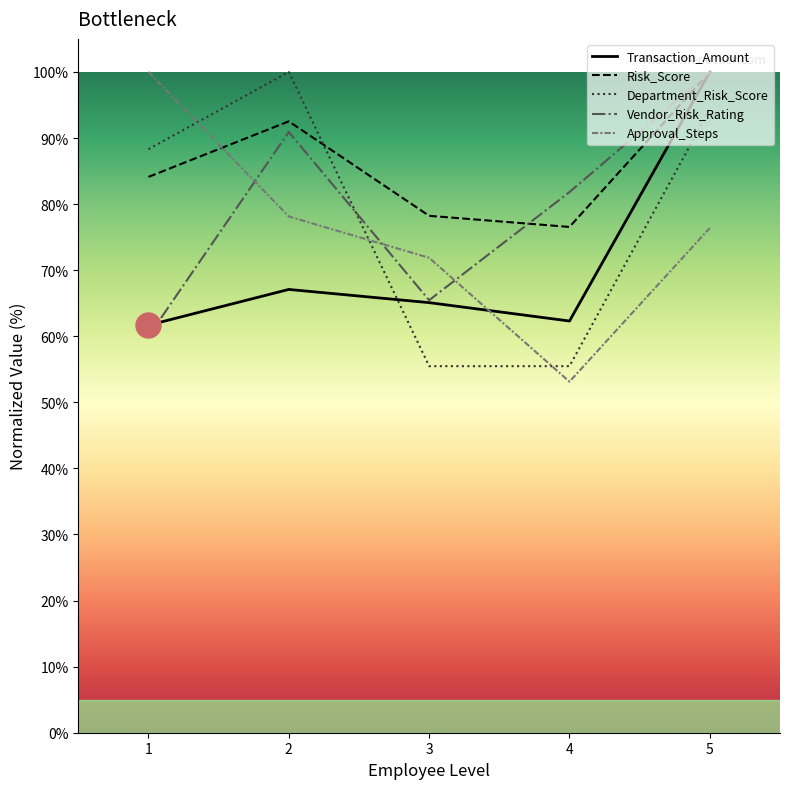

At which label does Vendor_Risk_Rating reach its minimum?

1